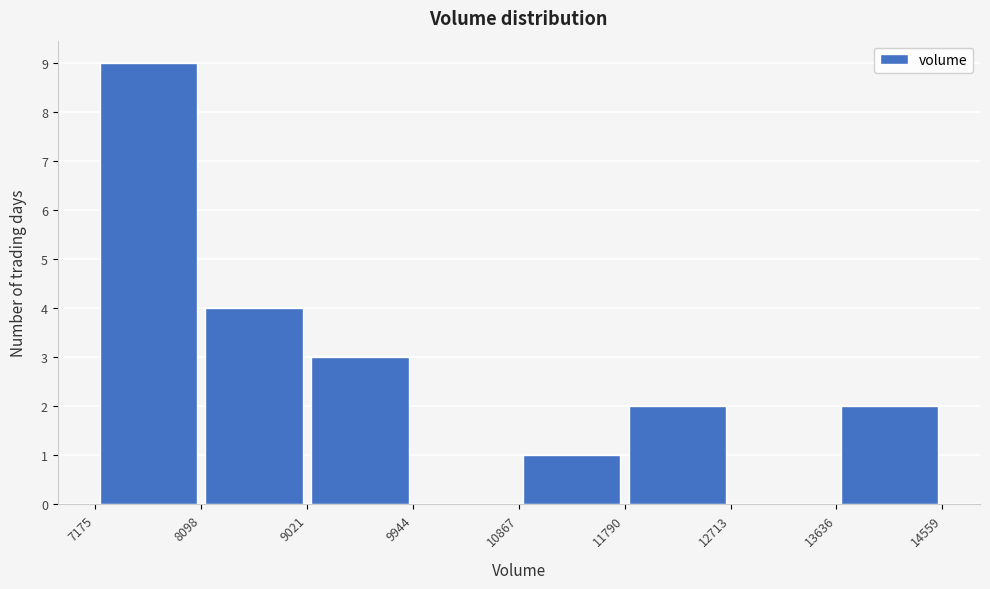

Reading left to right, list every bar in this chart as the range it spans on the x-axis followed by its height. The values are not printed on the chart, so give them approximately, as read against the axis.

7175 to 8098: 9
8098 to 9021: 4
9021 to 9944: 3
9944 to 10867: 0
10867 to 11790: 1
11790 to 12713: 2
12713 to 13636: 0
13636 to 14559: 2